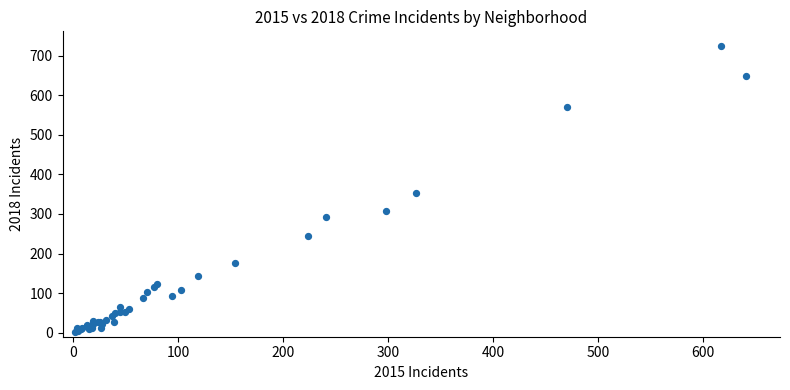

What Y value in the scatter plot is closest to 364?

353